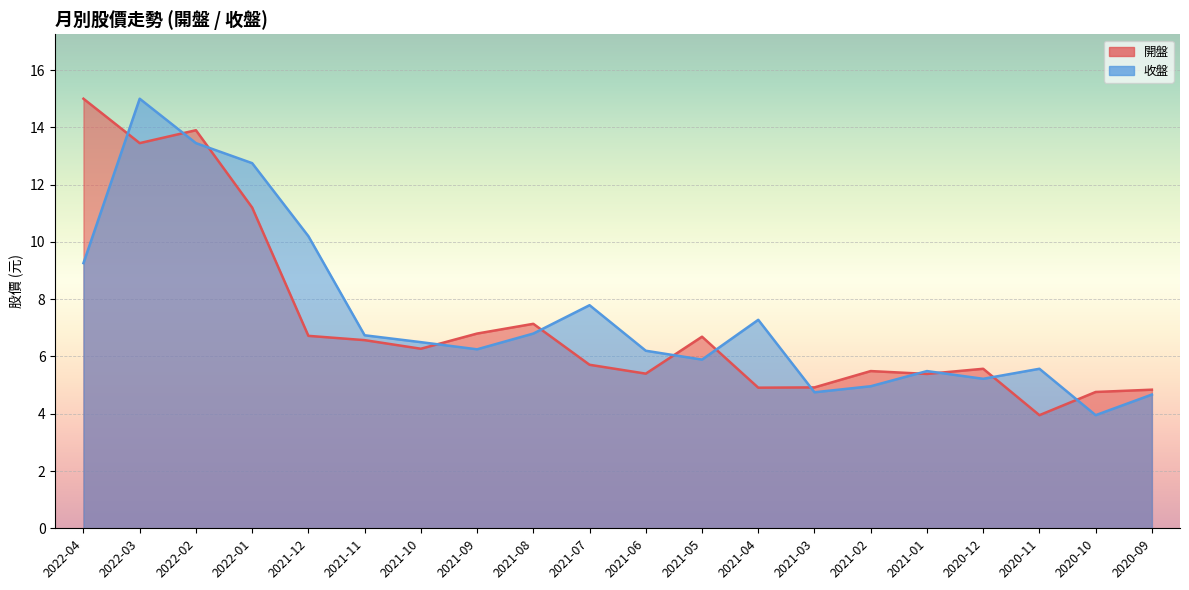

In 收盤, how many points are higher than both neighbors (excluding endpoints)?

5